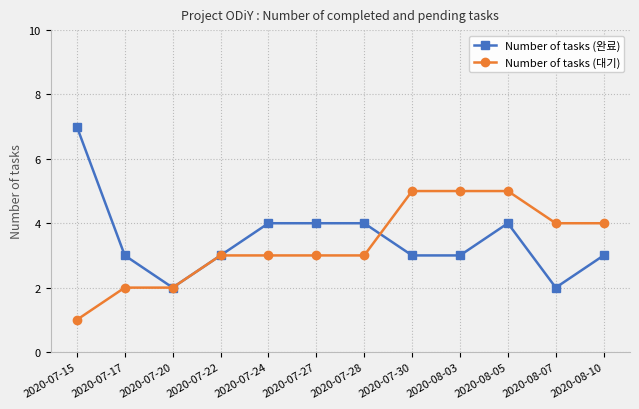

Which series has the largest total across all categories?

Number of tasks (완료)